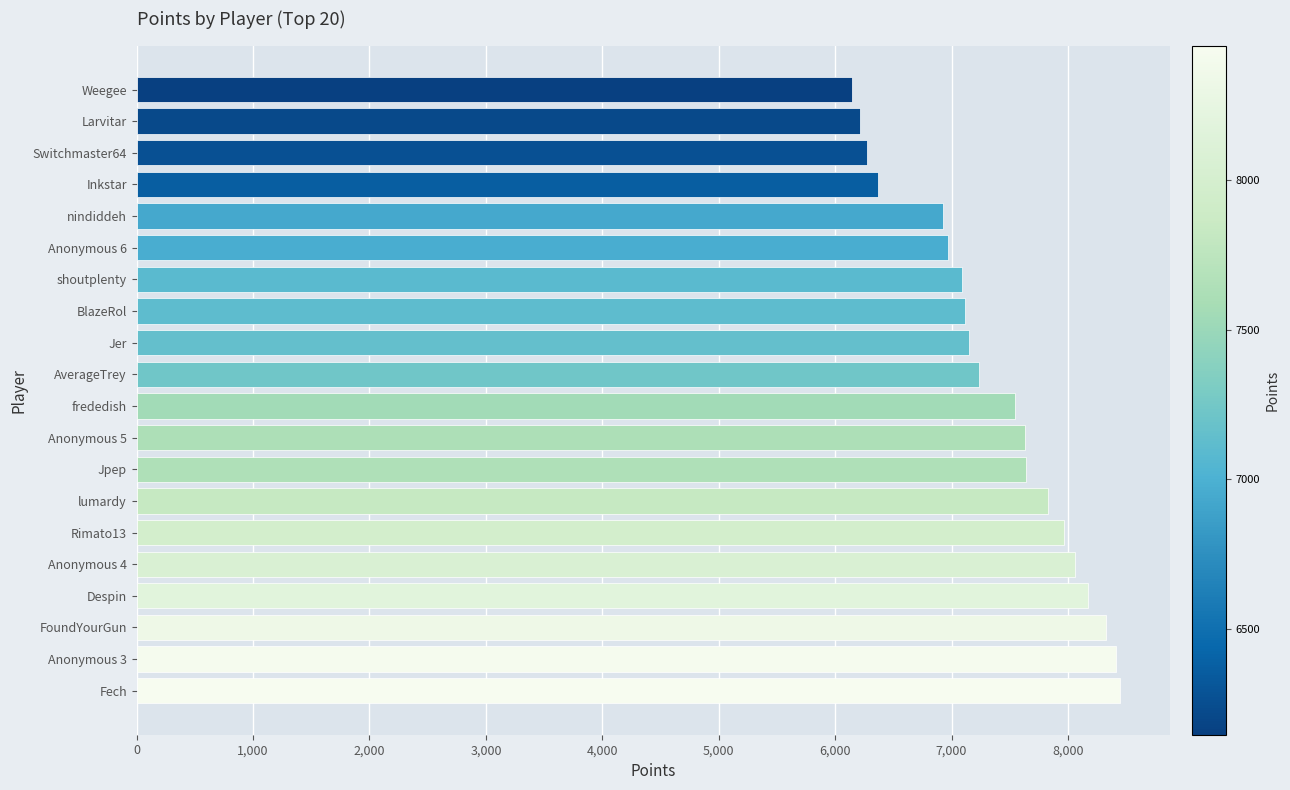

What is the maximum value shown in the chart?

8451